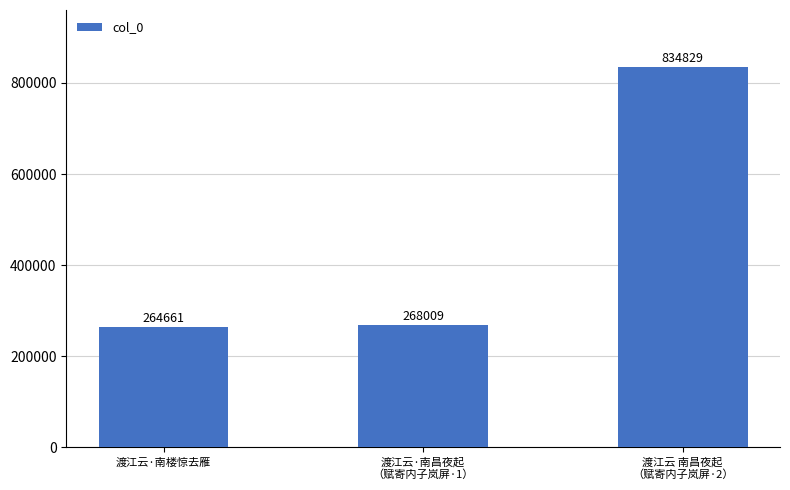

Approximately how many times larger is the value at 渡江云 南昌夜起
（赋寄内子岚屏·2） compared to 渡江云·南楼惊去雁?

3.2